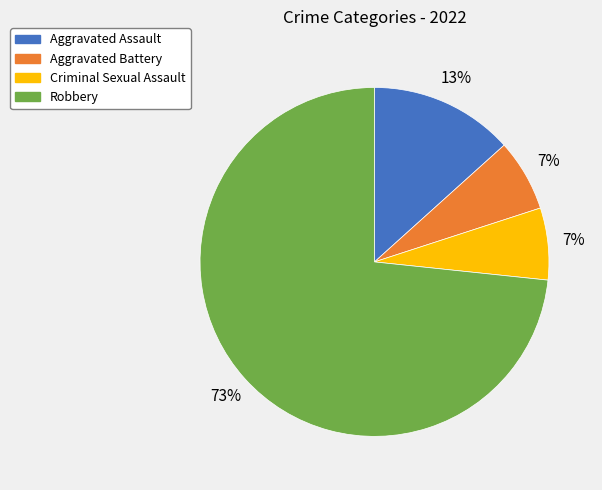

Between Criminal Sexual Assault and Aggravated Assault, which is larger?

Aggravated Assault